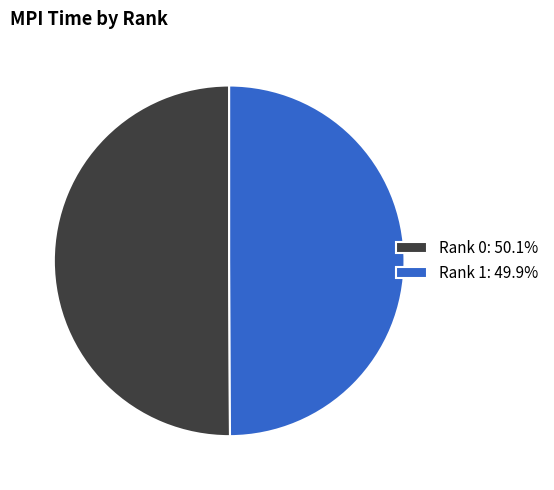

Is the sum of Rank 1: 49.9% and Rank 0: 50.1% greater than half?

Yes